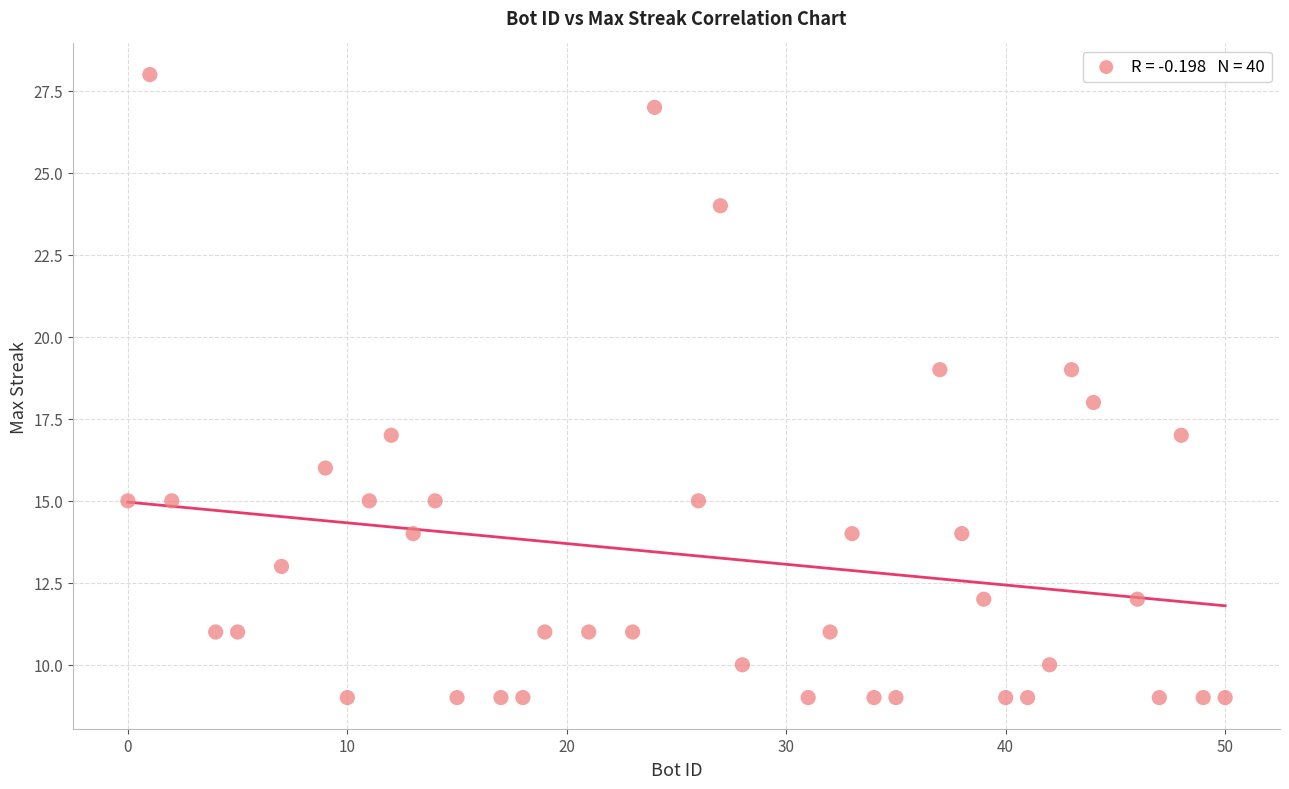

What is the range of Y values (max minus min)?

19